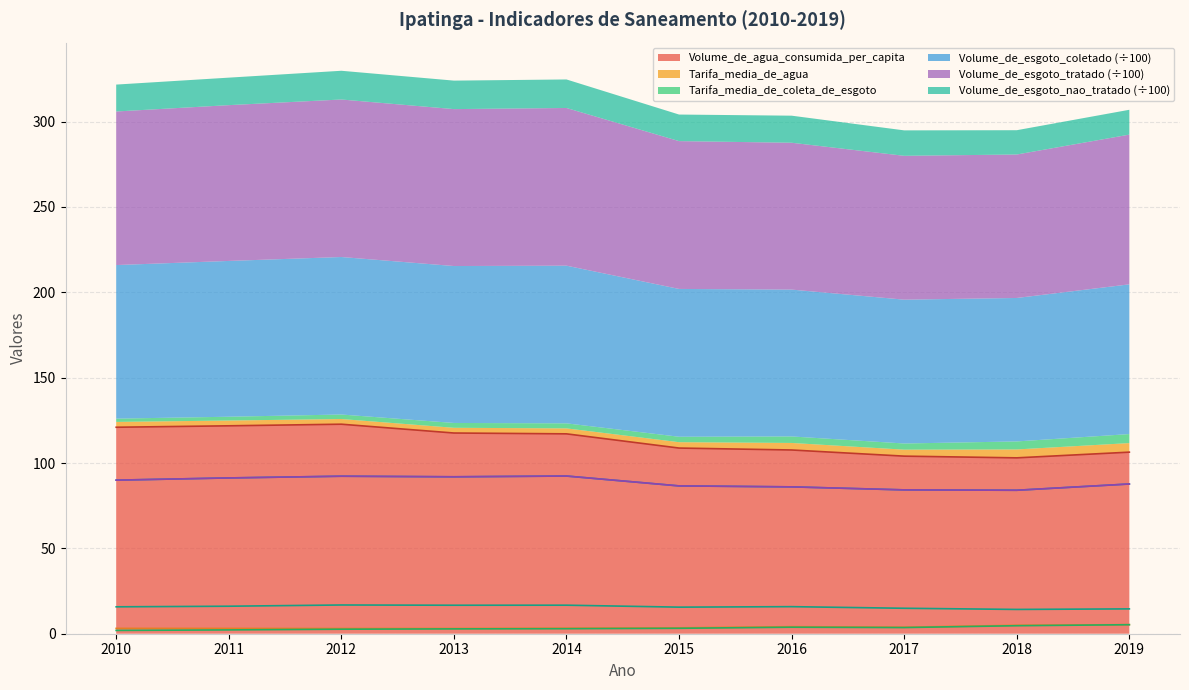

What is the maximum value for Tarifa_media_de_coleta_de_esgoto?

5.3